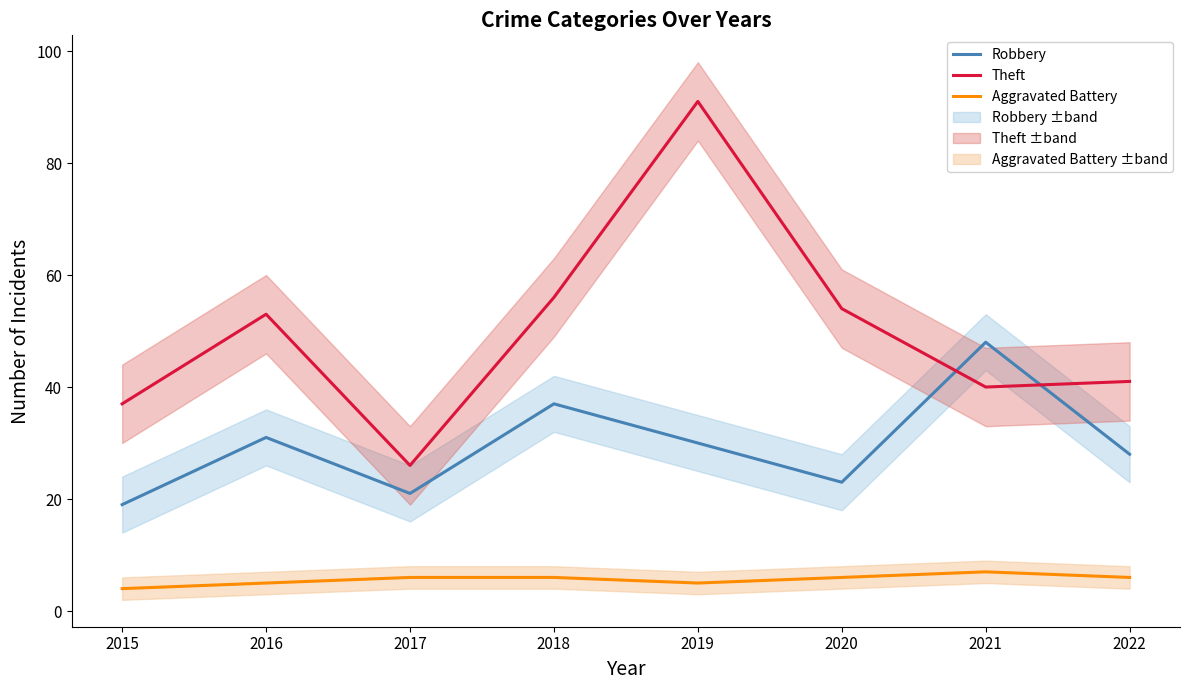

What are all the series names shown in the legend?

Robbery, Theft, Aggravated Battery